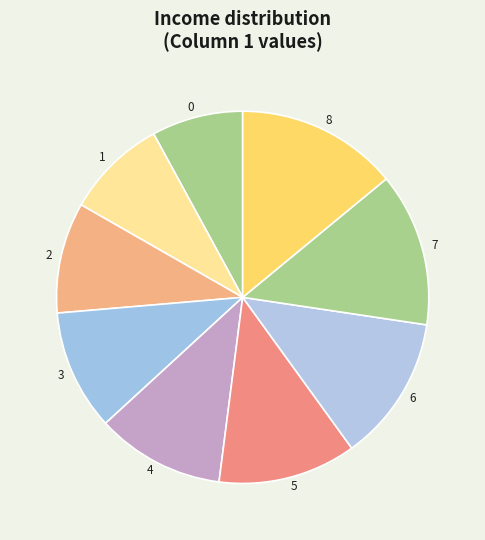

Which slice is the largest?

8